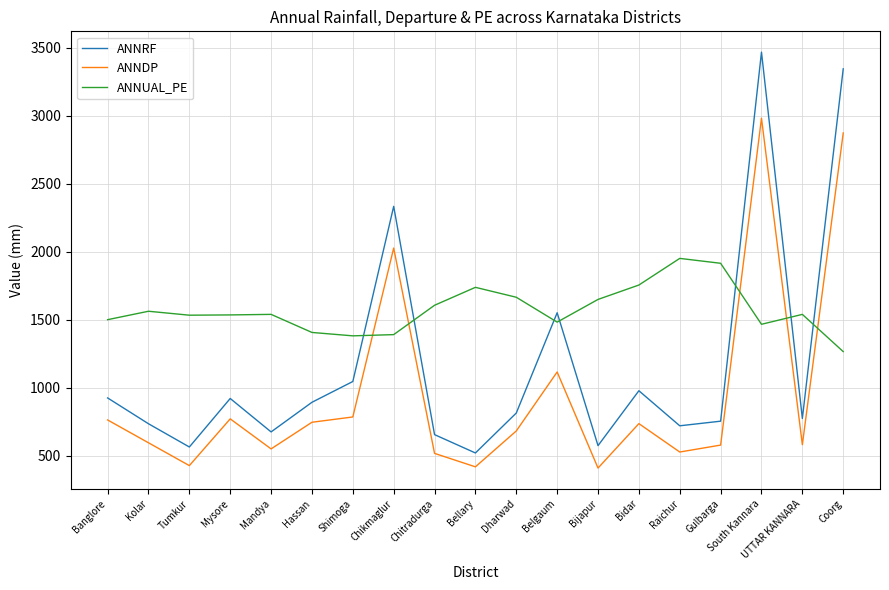

At which label does ANNDP reach its peak?

South Kannara